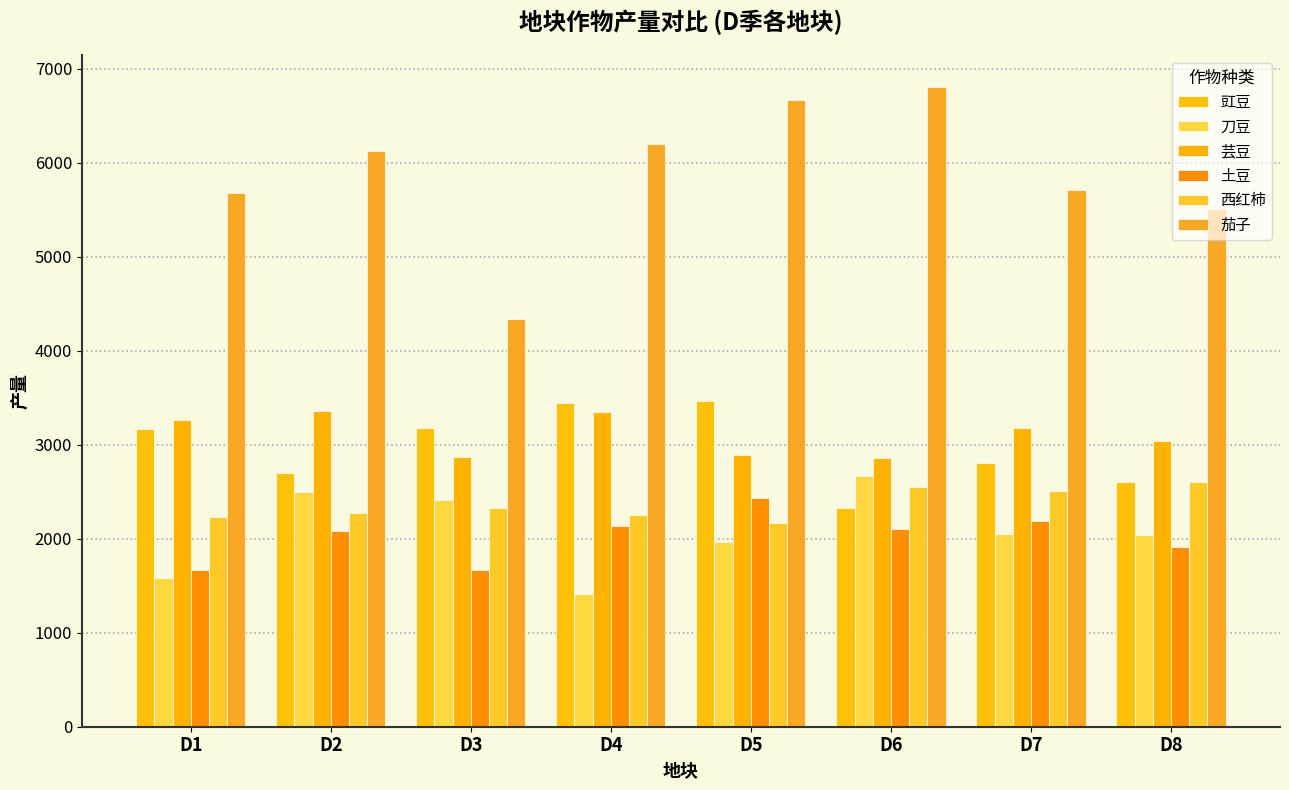

What is the average value of the 豇豆 series?

2962.4